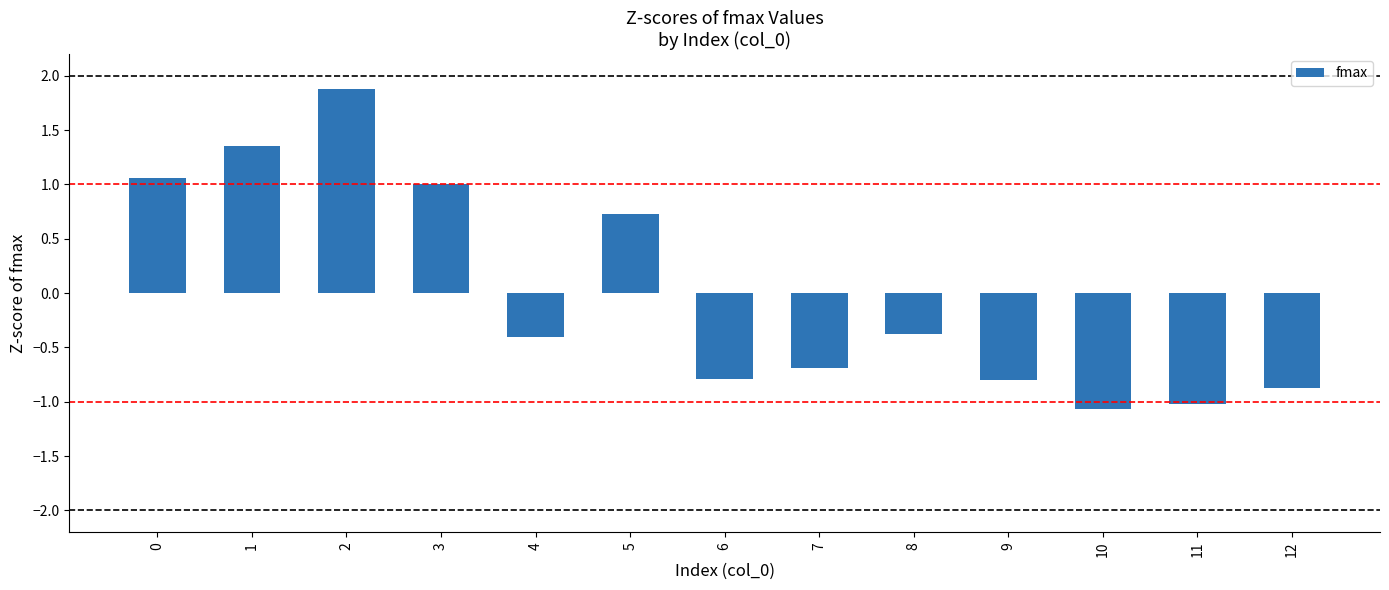

Read the value at 8.

-0.4